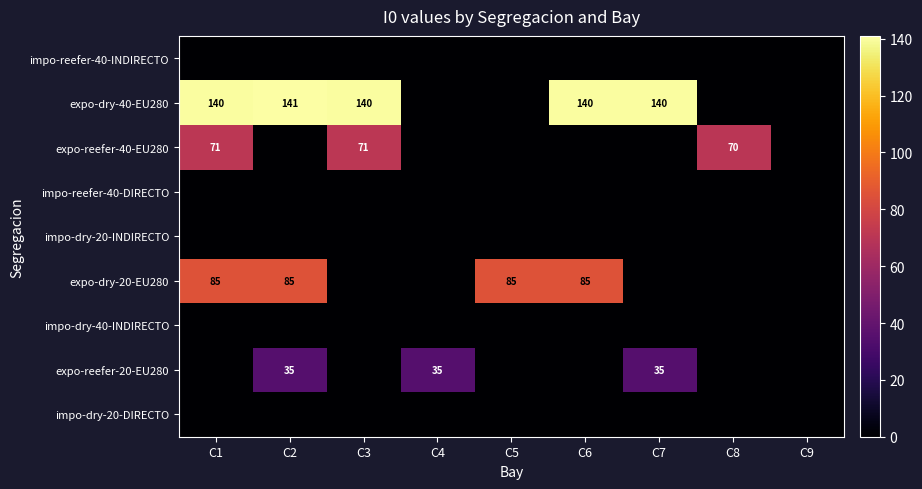

Is the value of expo-dry-20-EU280 at C6 greater than the value of expo-dry-40-EU280 at C2?

No